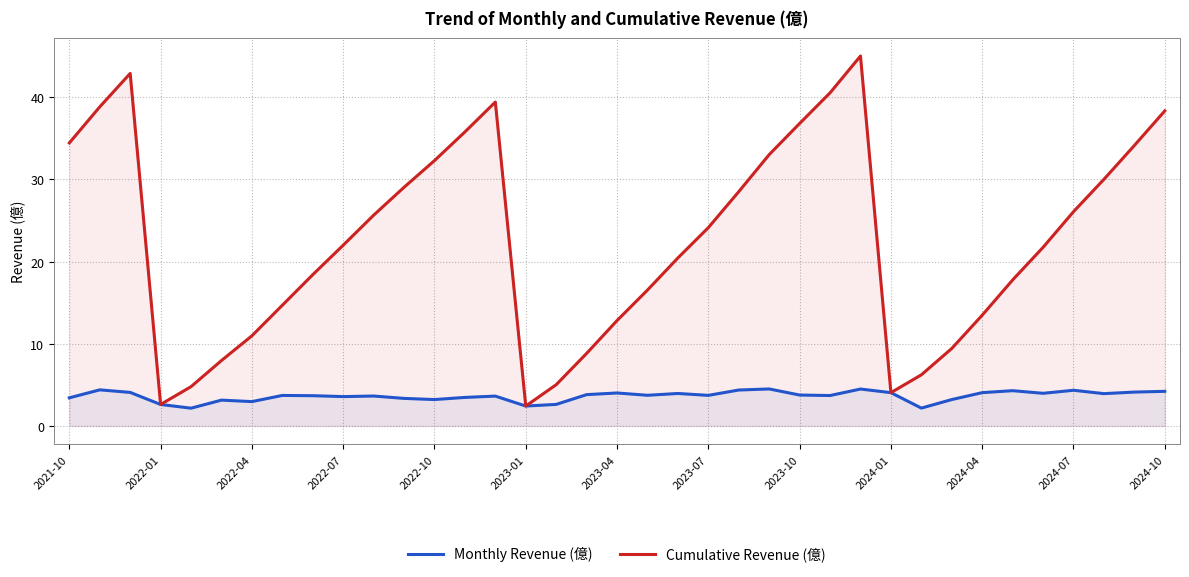

What is the sum of all Cumulative Revenue (億) values?

835.3